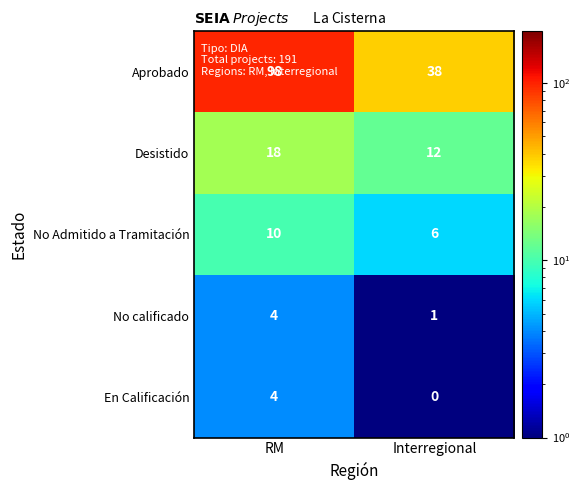

What is the total value across all series at RM?

134